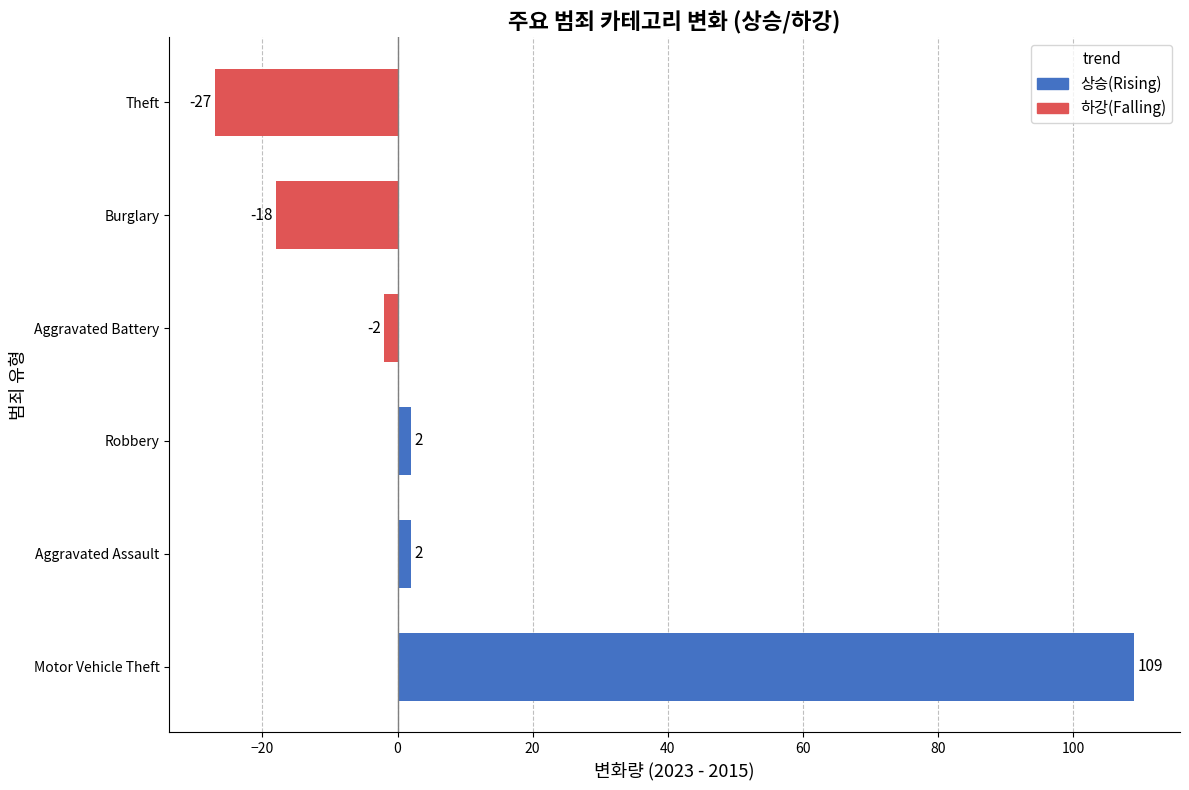

What is the sum of all values?

66